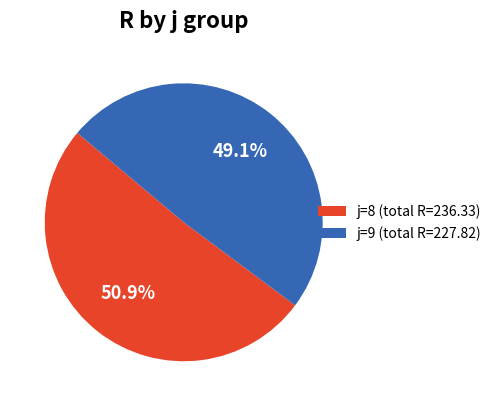

How many slices are in this pie chart?

2